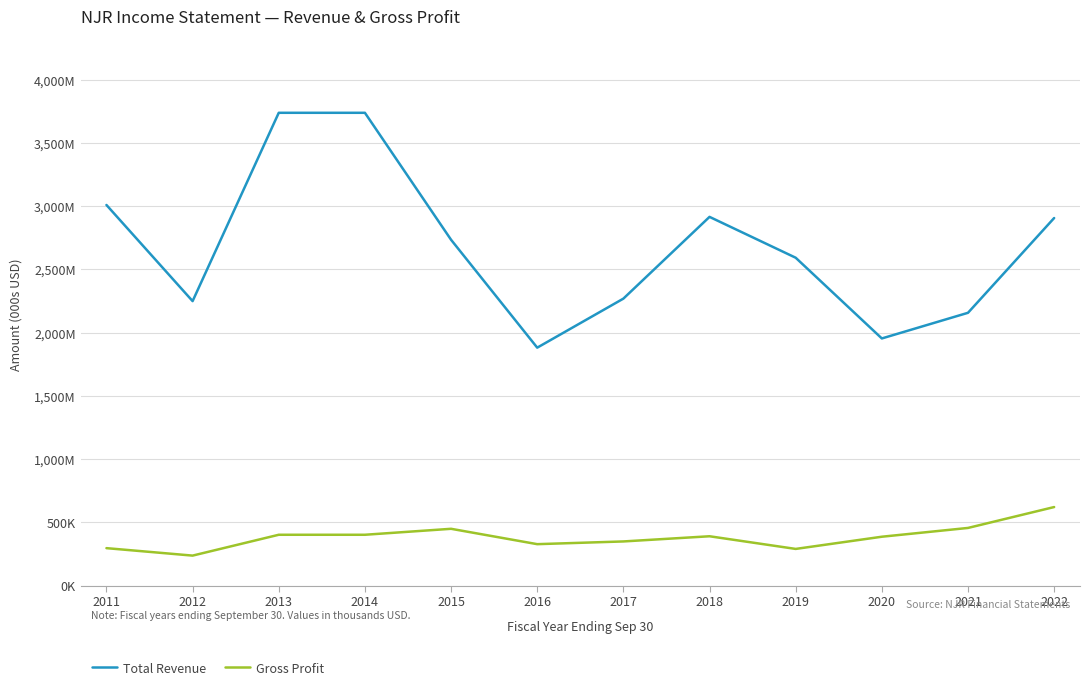

At 2021, list the series in order from smallest to largest.

Gross Profit, Total Revenue